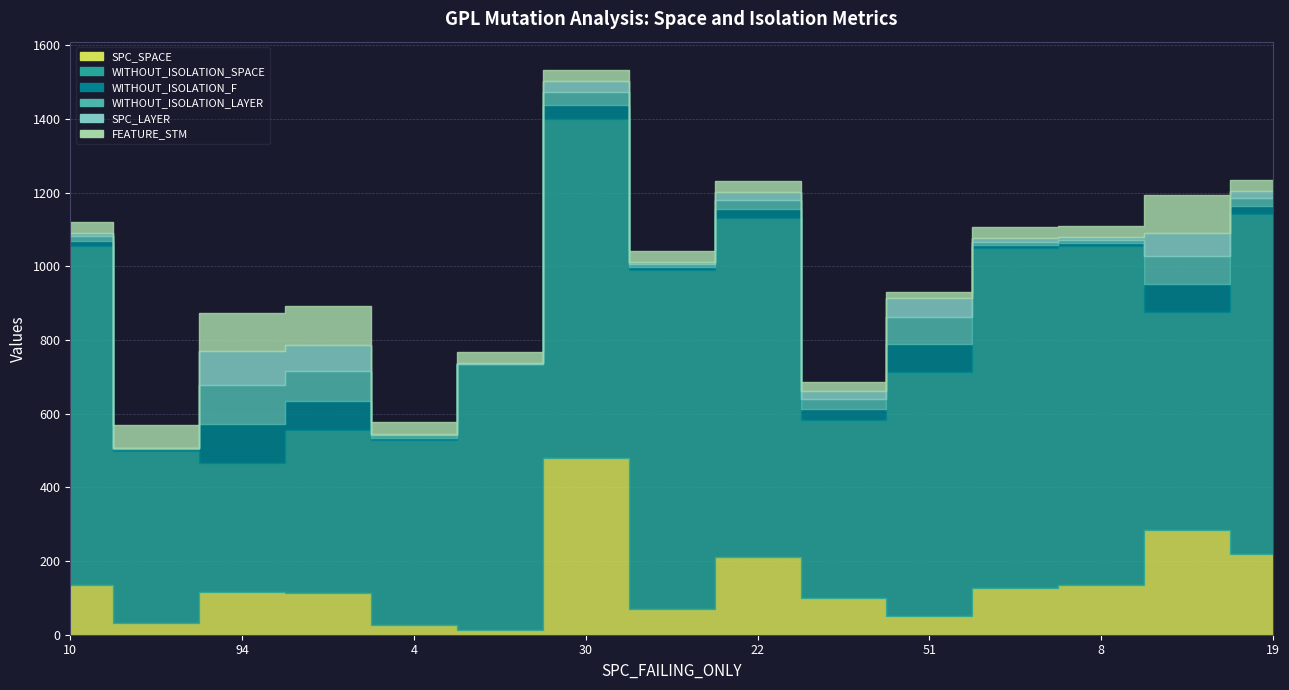

Rank the categories by SPC_SPACE value from highest to lowest.

7, 14, 15, 9, 13, 1, 12, 3, 4, 10, 8, 11, 2, 5, 6